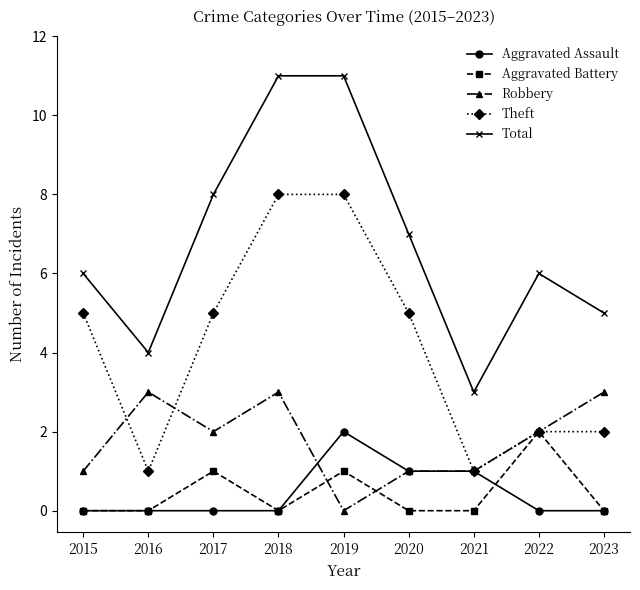

What is the highest value of the Theft series?

8